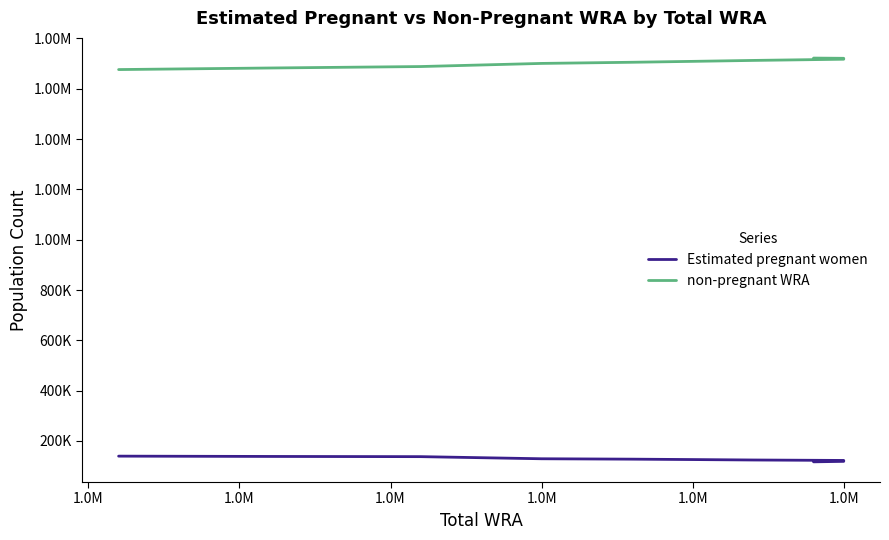

How many values in the Estimated pregnant women series are below 126145?

5